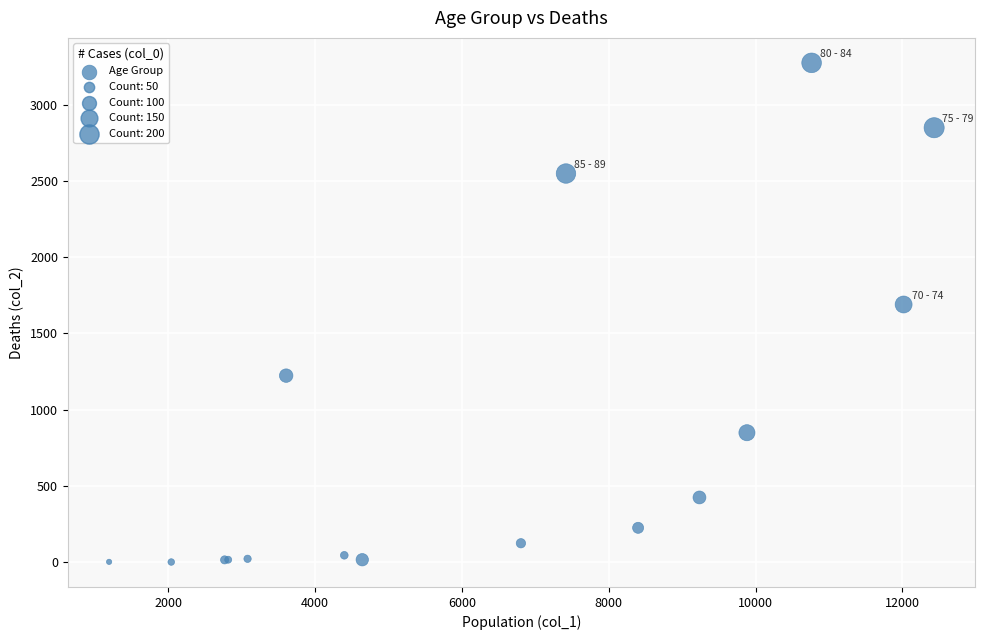

What Y value in the scatter plot is closest to 1638?

1690